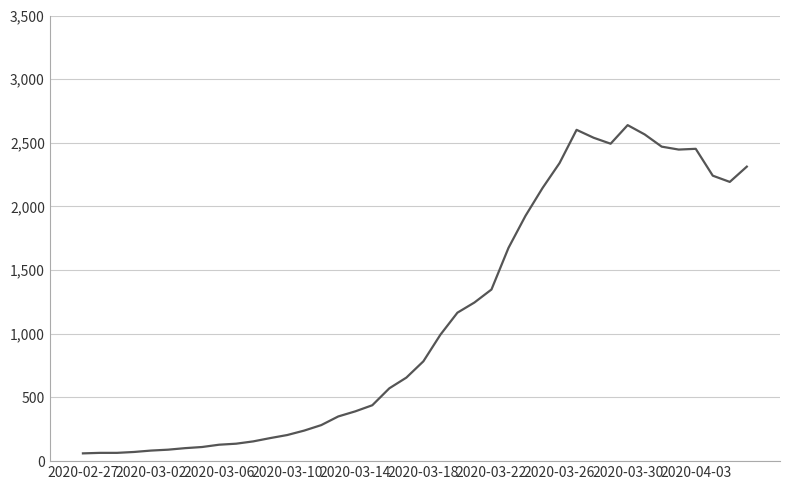

What is the greatest value displayed?

2639